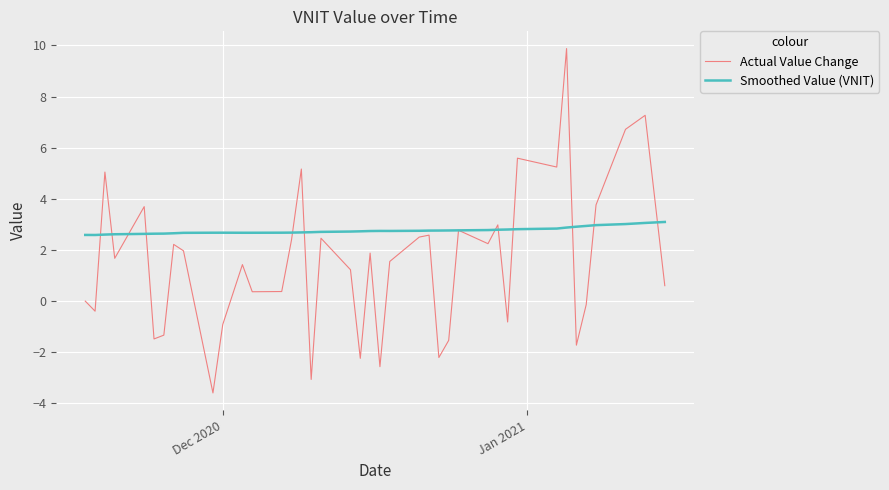

Which series has the largest total across all categories?

Smoothed Value (VNIT)